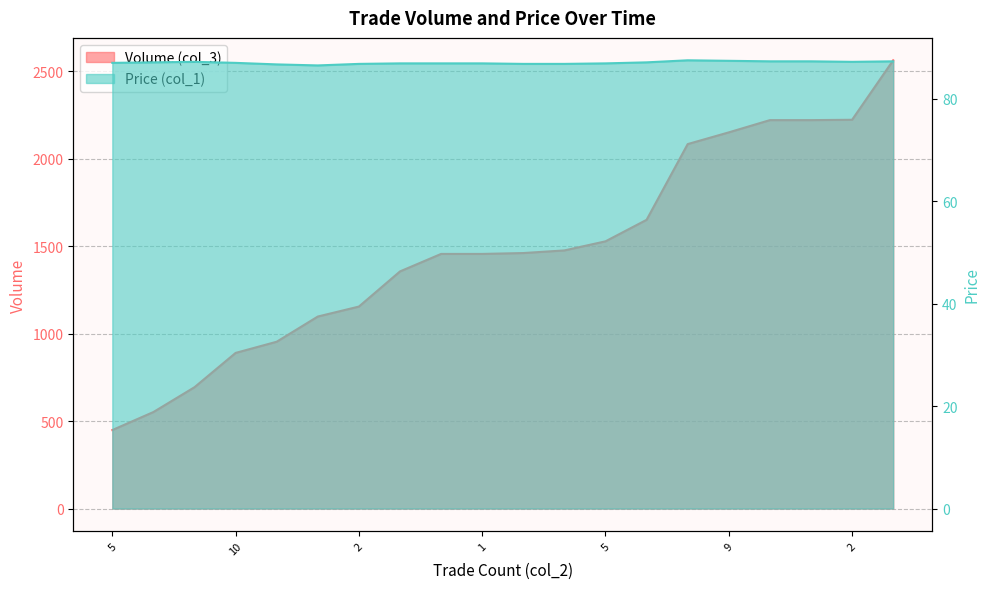

Reading left to right, extract all data points from this chart.

Volume (col_3): 449.0	552.0	694.0	890.0	954.0	1098.0	1155.0	1356.0	1456.0	1456.0	1461.0	1476.0	1528.0	1651.0	2084.0	2151.0	2221.0	2221.0	2223.0	2563.0
Price (col_1): 87.0	87.1	87.2	87.0	86.7	86.5	86.8	86.9	86.9	86.9	86.8	86.8	86.9	87.1	87.5	87.4	87.3	87.3	87.2	87.3